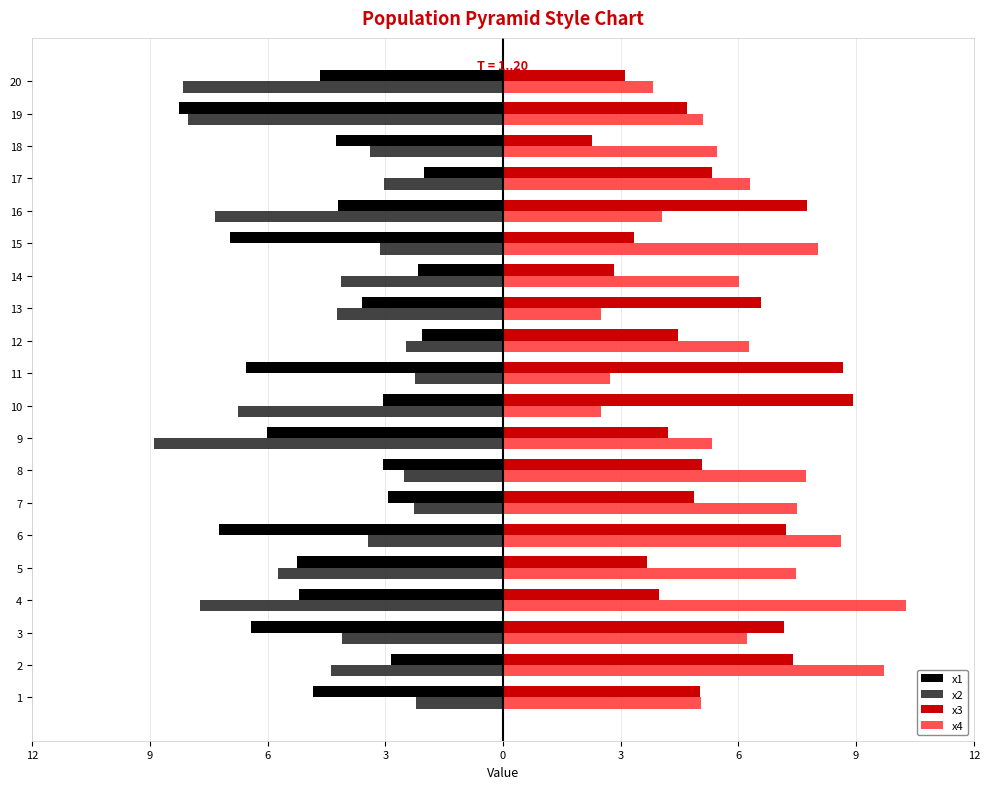

What are all the series names shown in the legend?

x1, x2, x3, x4